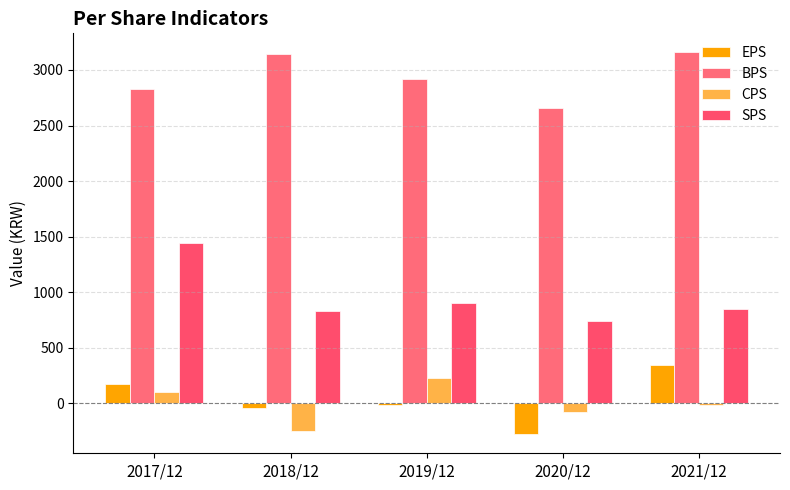

What is the label of the 3rd bar from the left?

2019/12